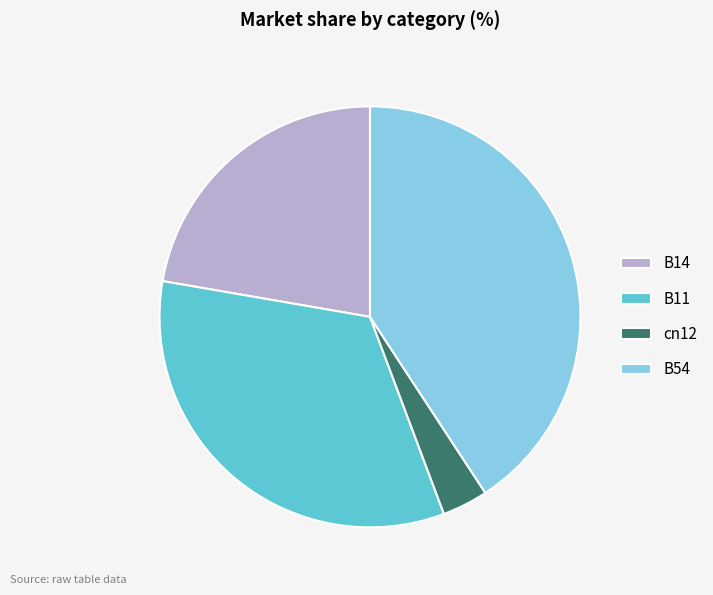

Does cn12 represent more than half of the total?

No